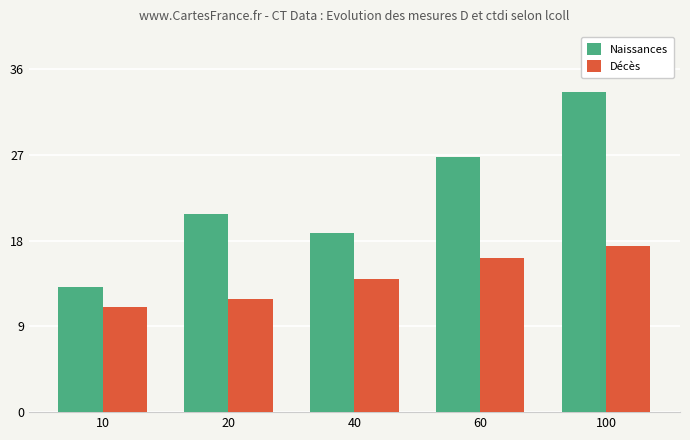

What value does the Naissances series have at 60?

26.8